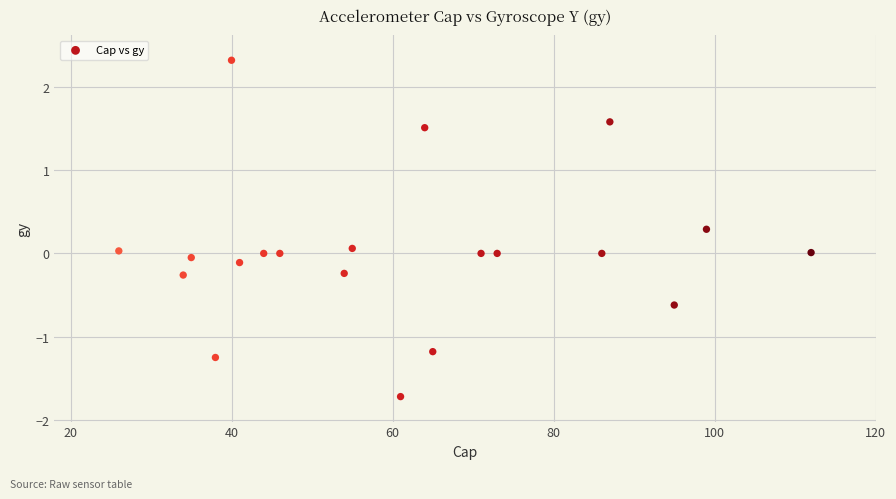

What is the range of X values (max minus min)?

86.0